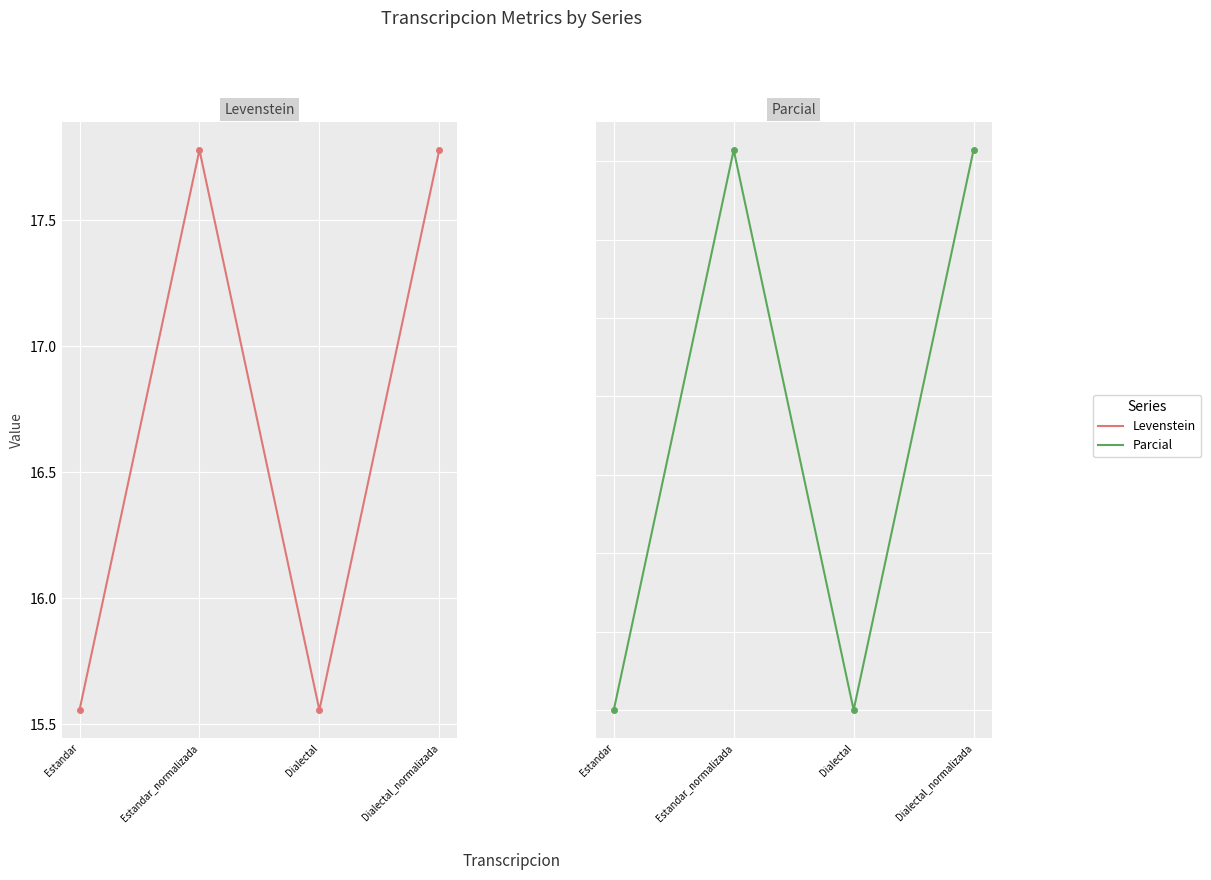

What is the minimum value for Levenstein?

15.6